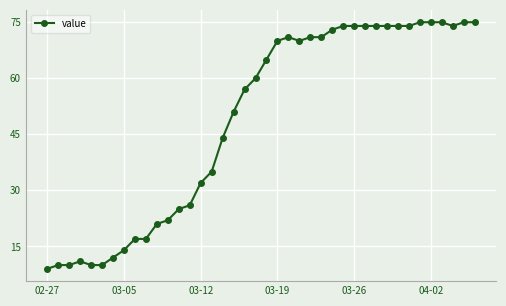

True or false: there are more than 0 points higher than both neighbors.

True